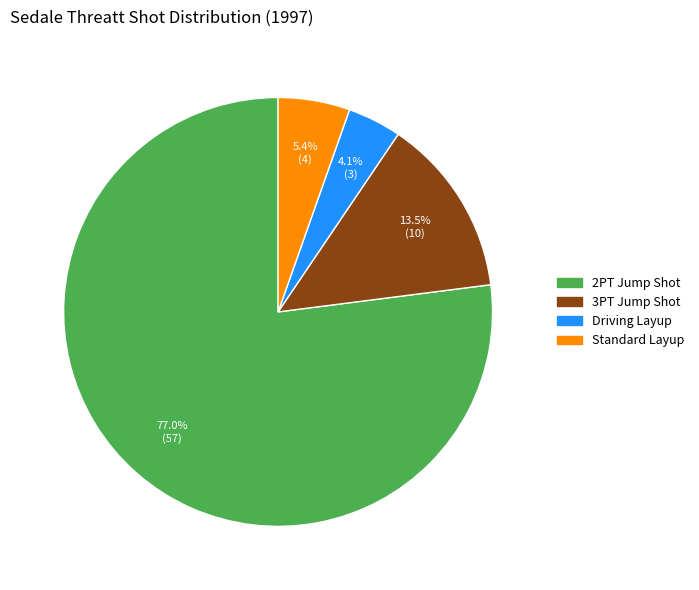

What percentage is the Standard Layup slice, to the nearest percent?

5%